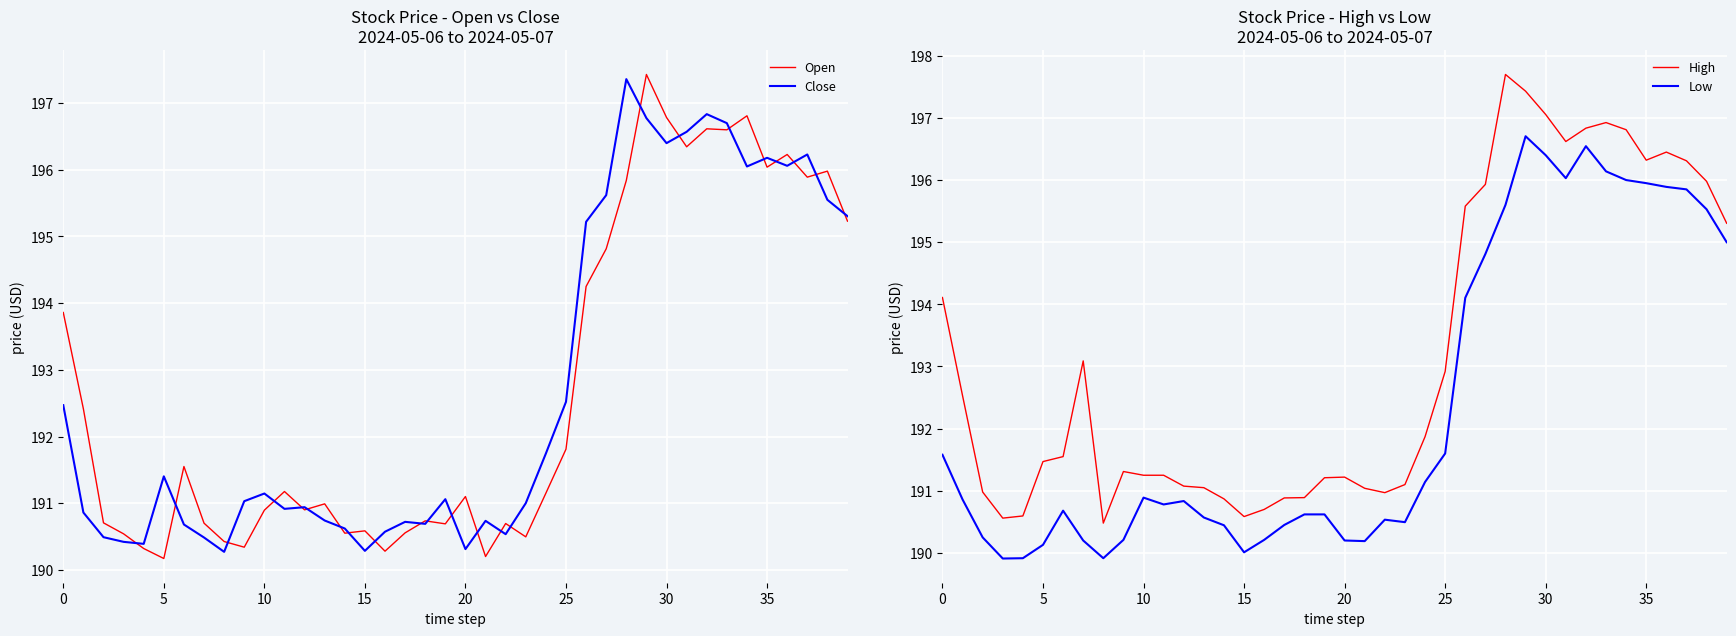

The value of Close at 10 is 101.7. True or false?

False